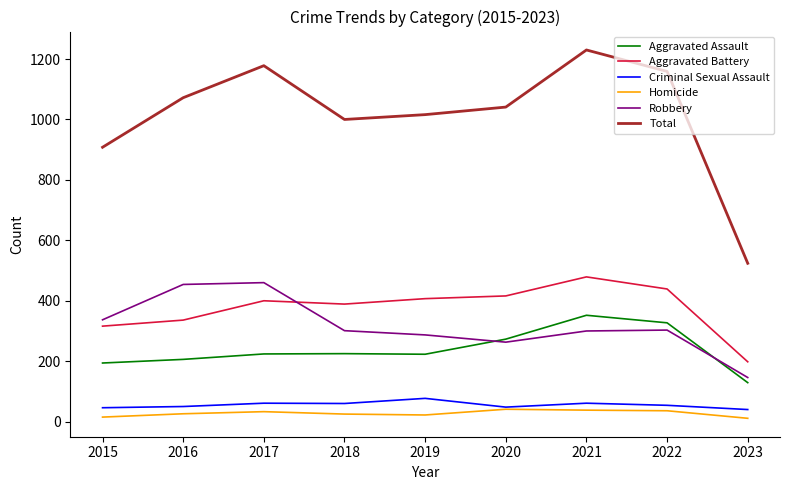

List the series in order of their peak value, highest first.

Total, Aggravated Battery, Robbery, Aggravated Assault, Criminal Sexual Assault, Homicide